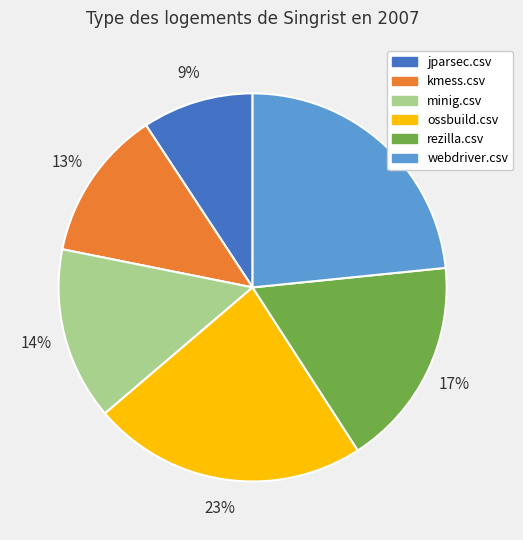

What percentage is the minig.csv slice, to the nearest percent?

14%